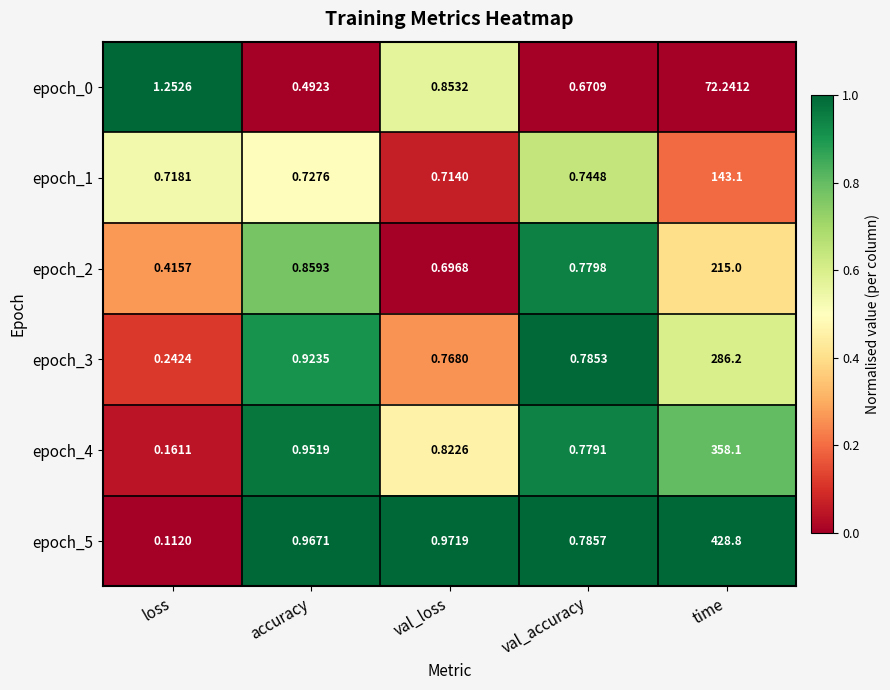

At which category is the sum across all series the highest?

time